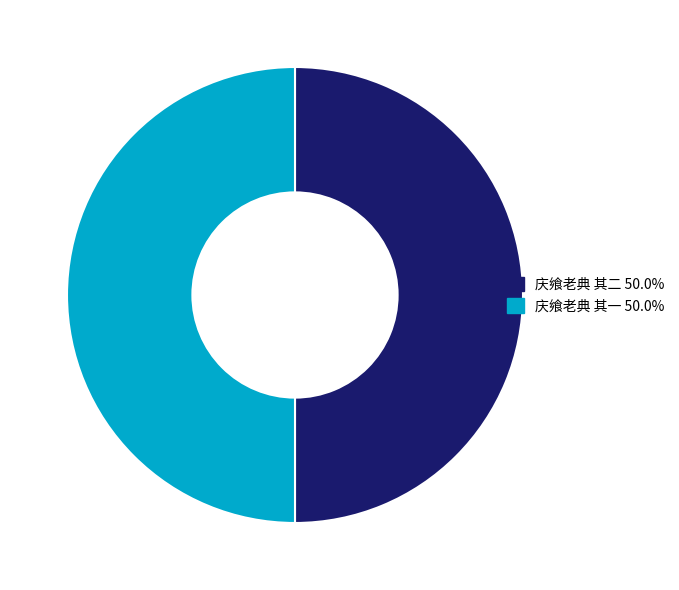

True or false: 庆飨老典 其二 accounts for 38% of the total.

False